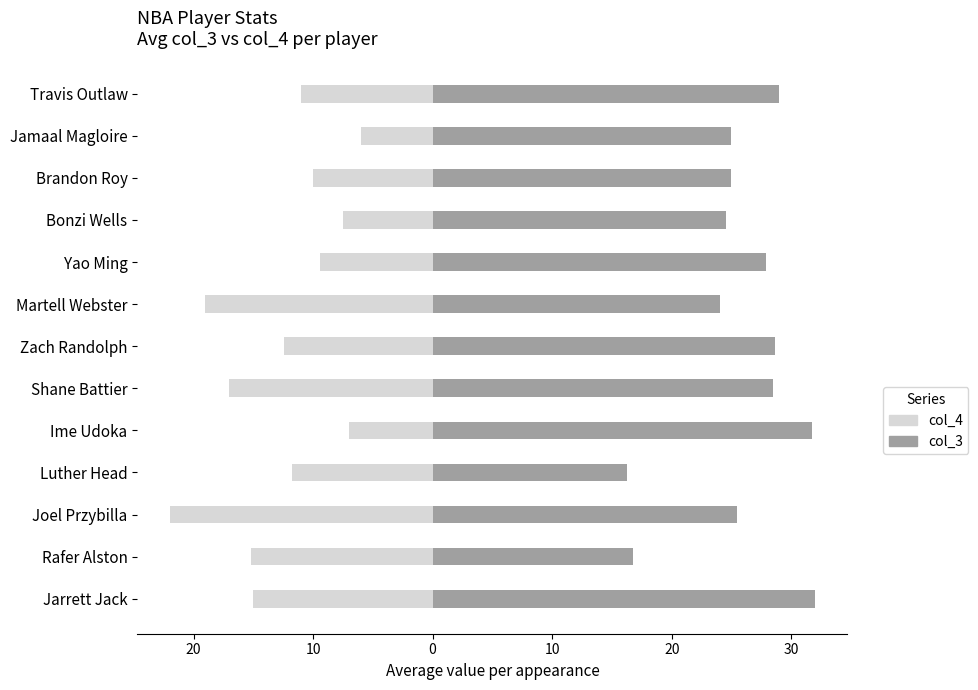

At how many categories does at least one series exceed -18?

13